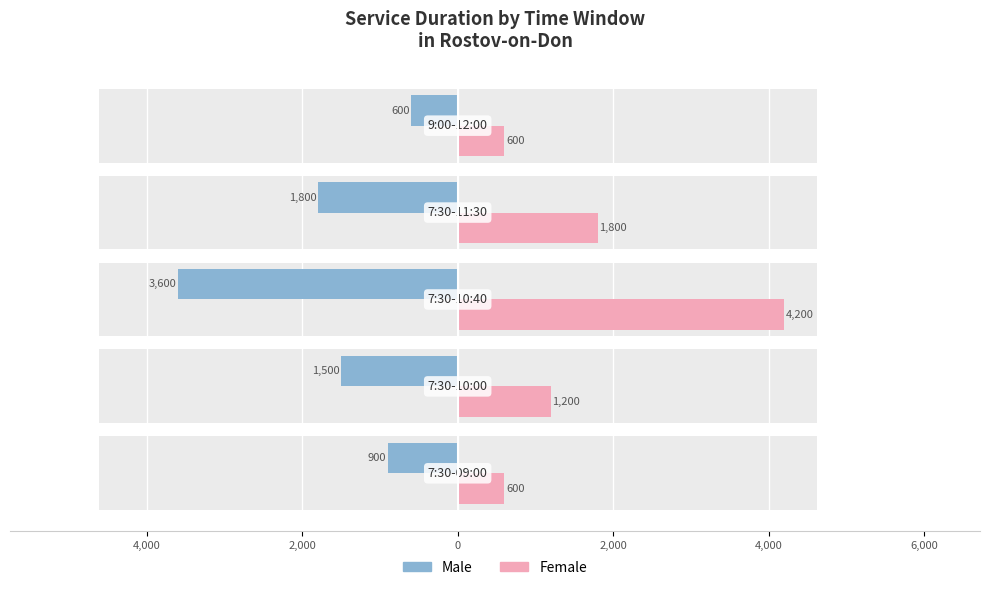

What is the difference between the Female values at 0 and 2,000?

2400